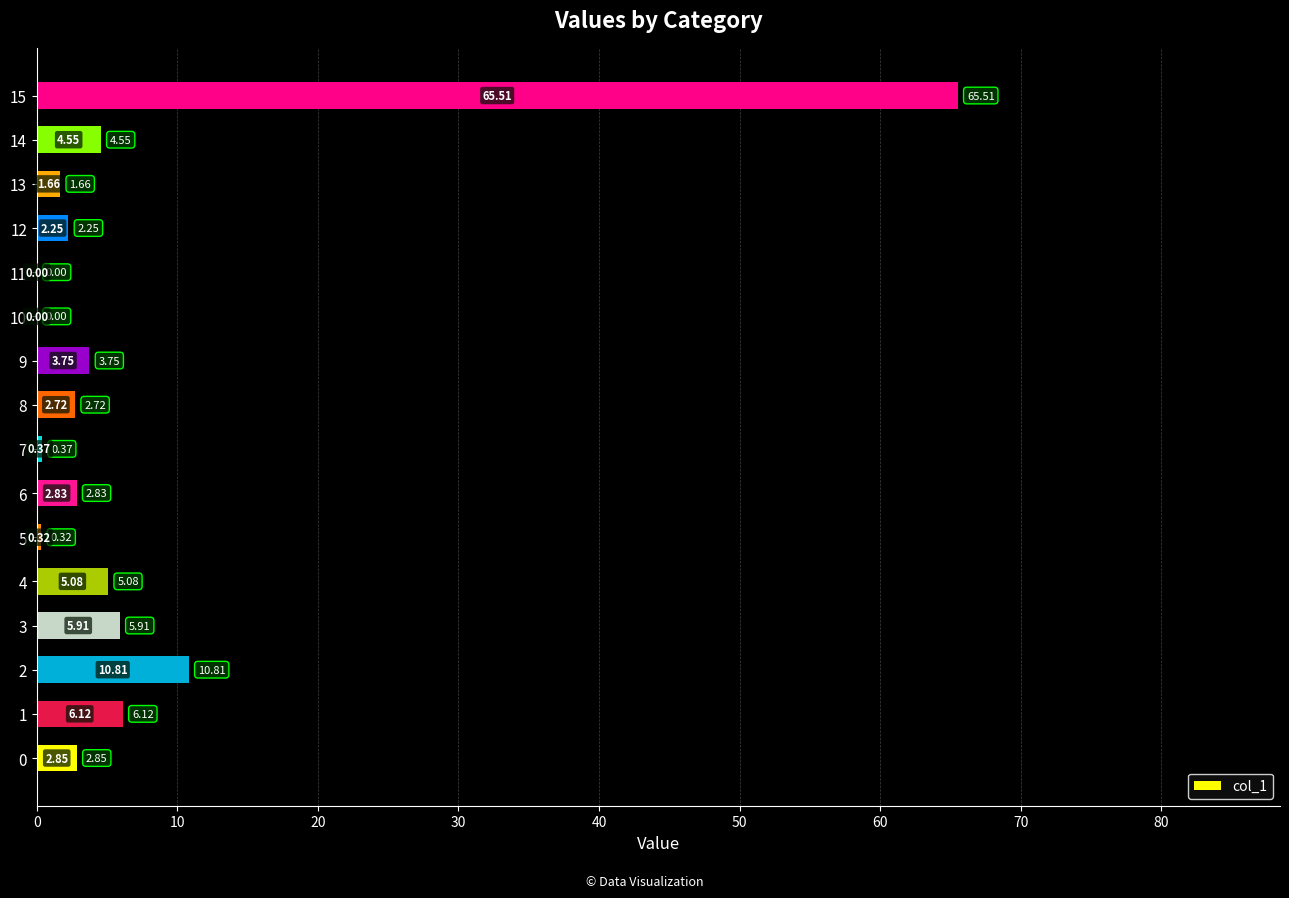

What is the sum of all values?

114.7